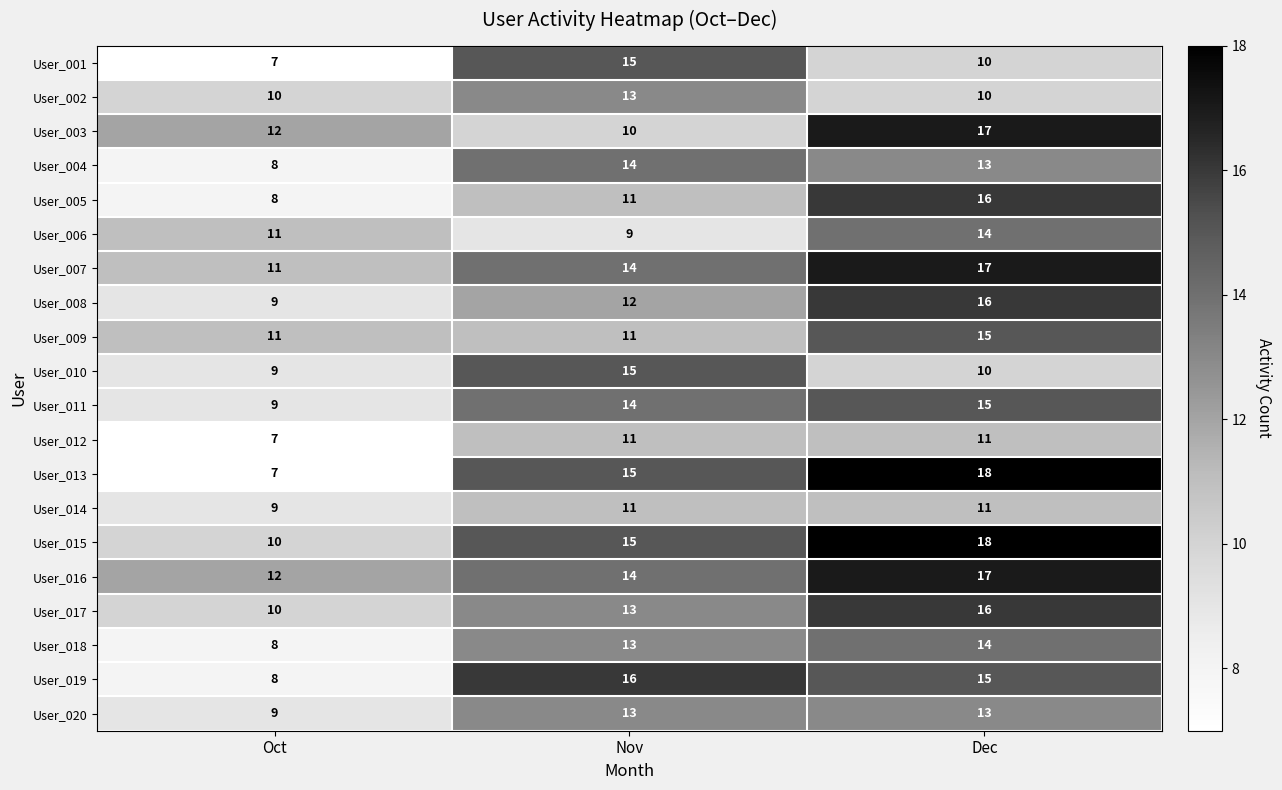

Which series has the largest range (max minus min)?

User_013